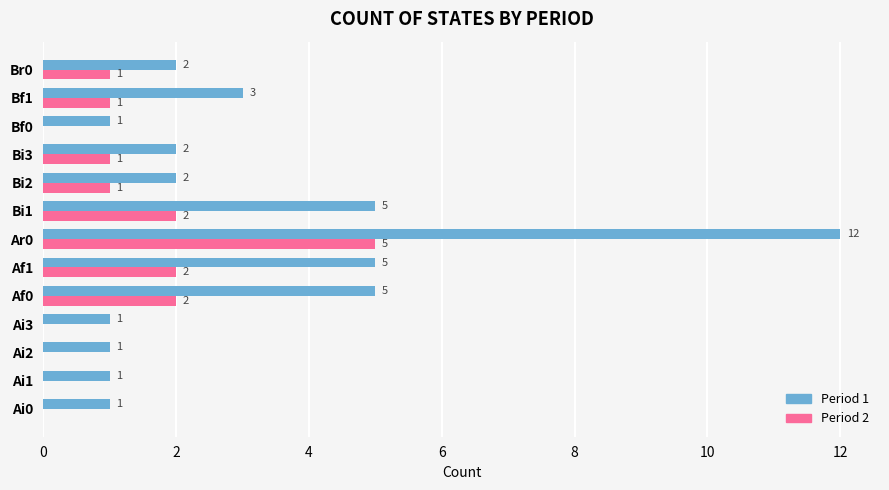

How many categories are shown in the chart?

13